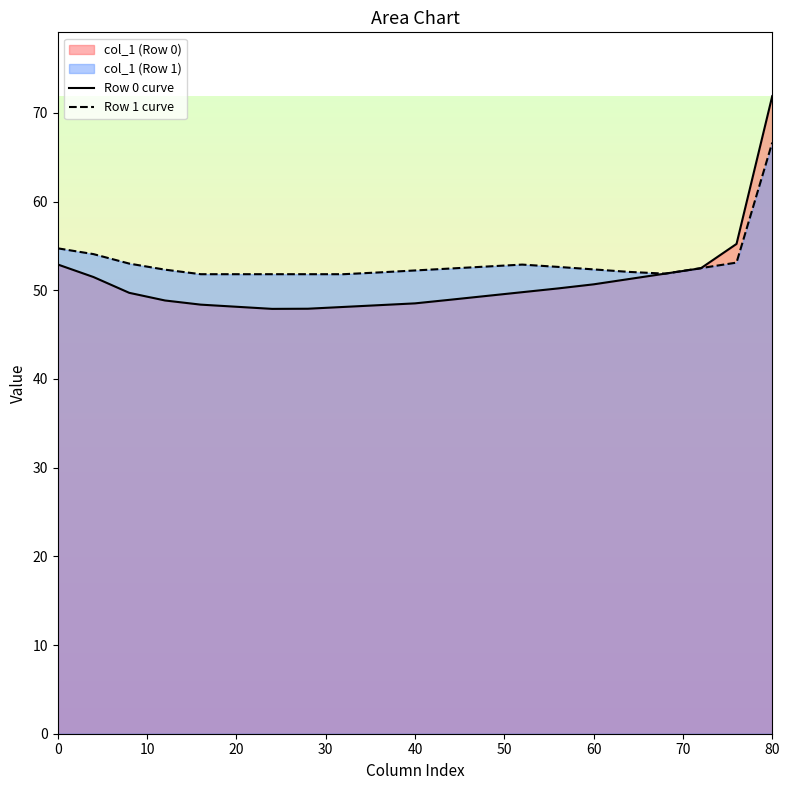

Rank the series at 20 from highest to lowest value.

Row 1 curve, Row 0 curve